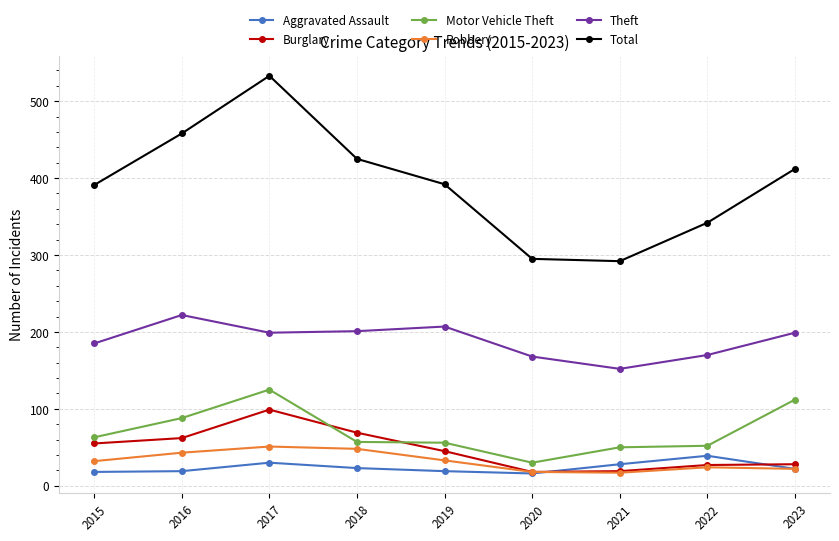

Count the number of categories in the chart.

9